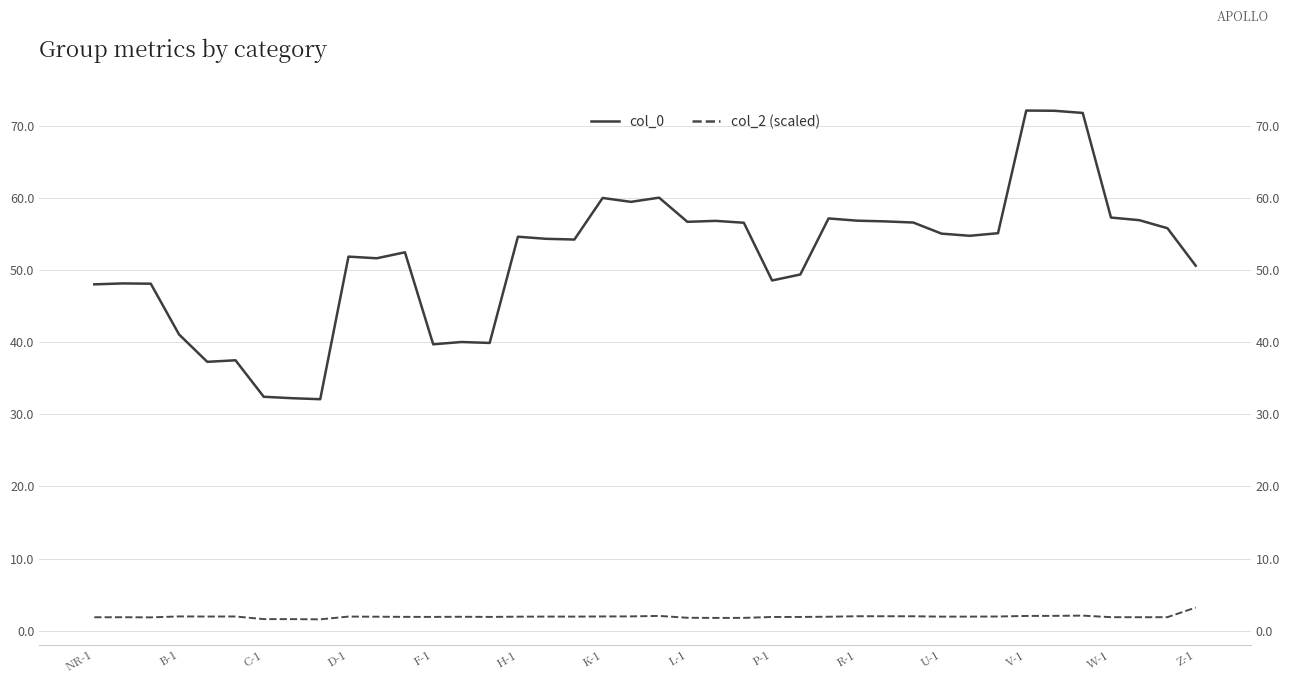

What is the maximum value shown in the chart?

72.2